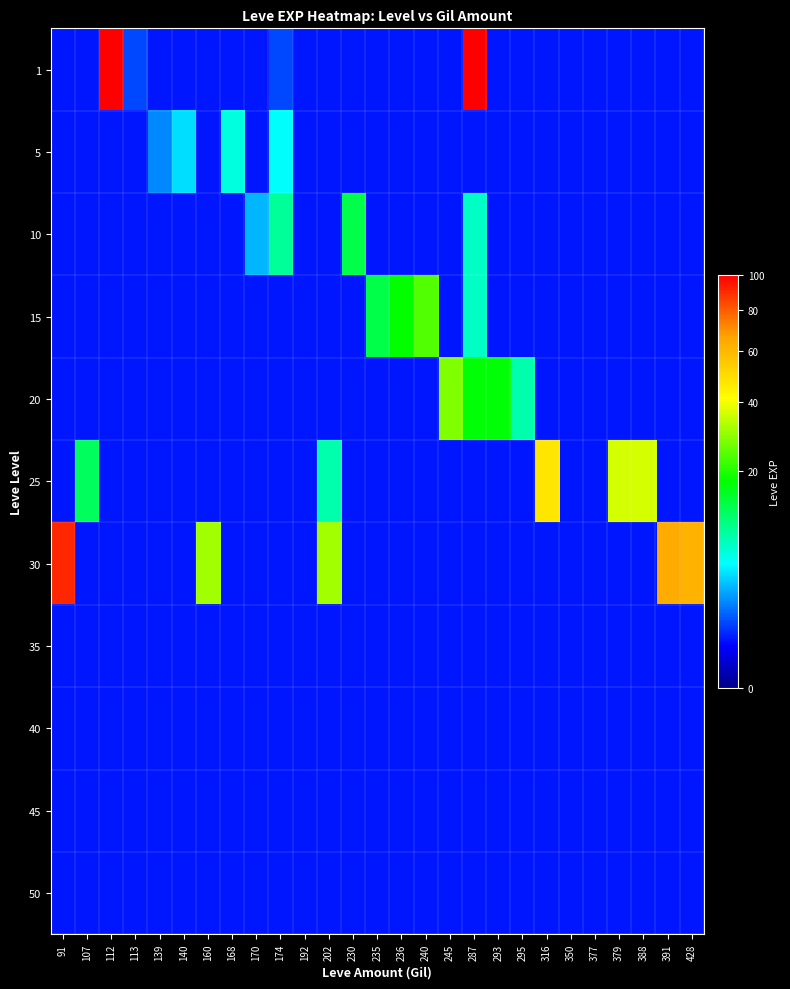

At which category is the sum across all series the highest?

287